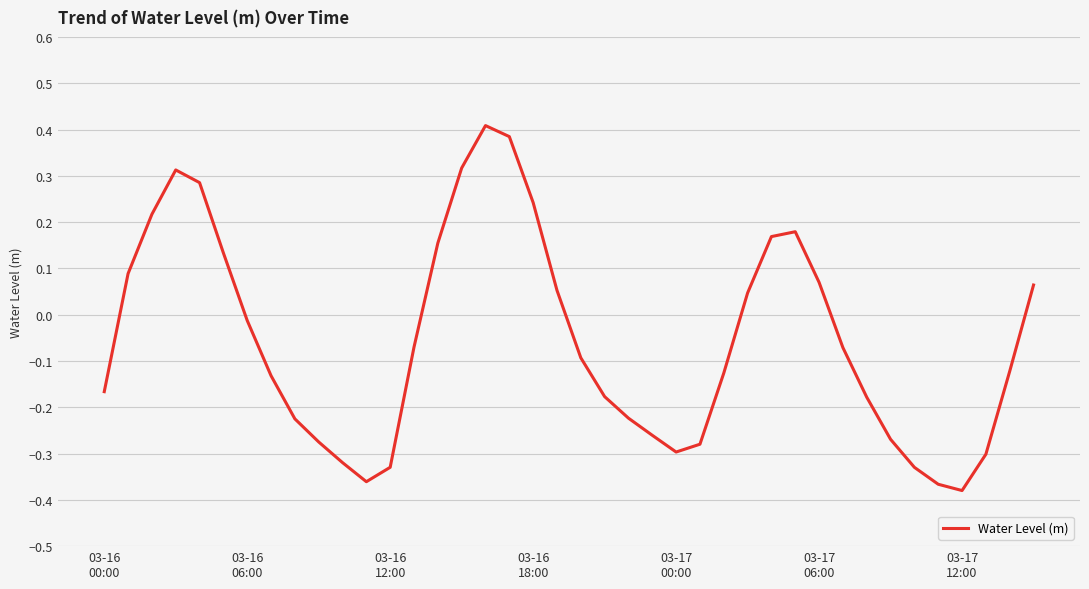

Which category has the highest value across all series?

16